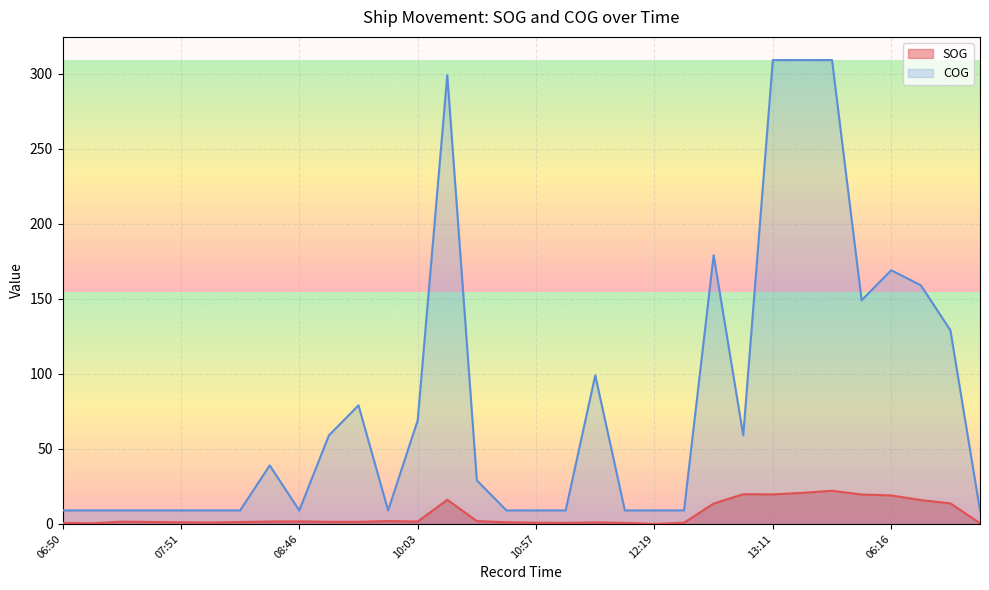

Which category has the highest value in the COG series?

13:11